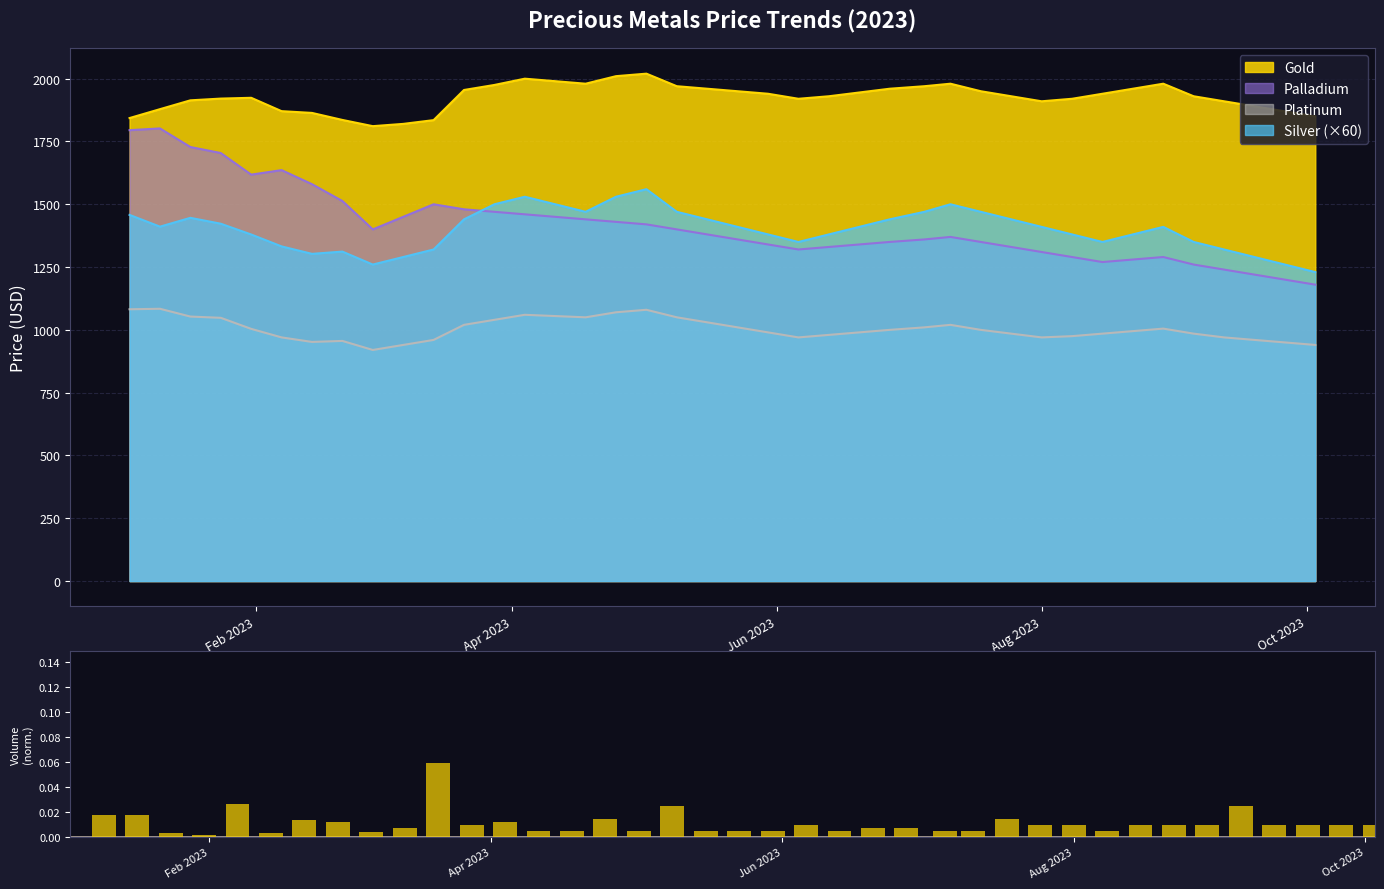

Which label corresponds to the smallest value in the chart?

Feb 2023